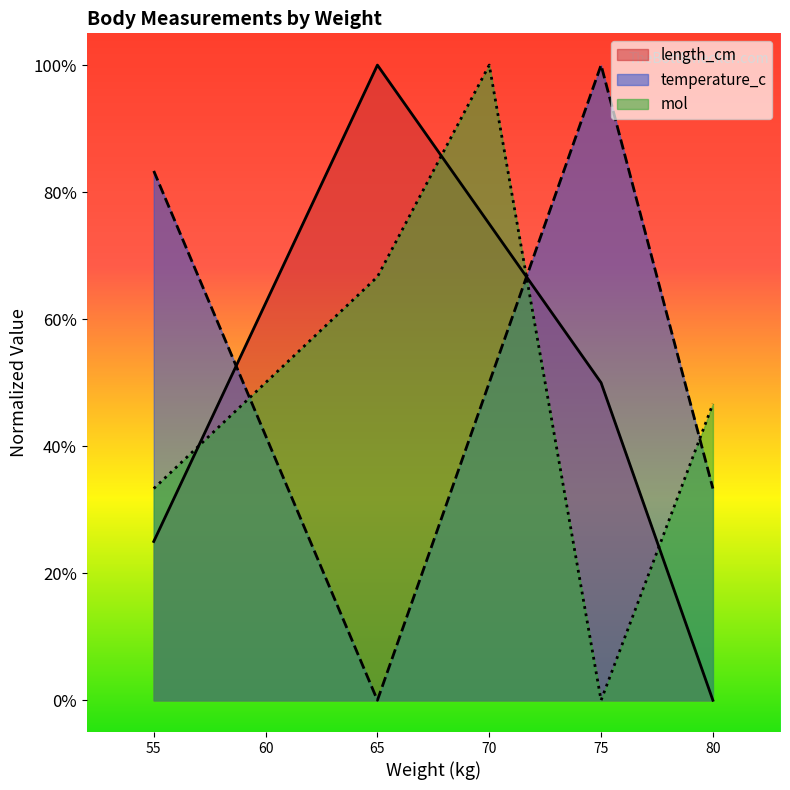

Is the value of temperature_c at 80 greater than the value of mol at 70?

No